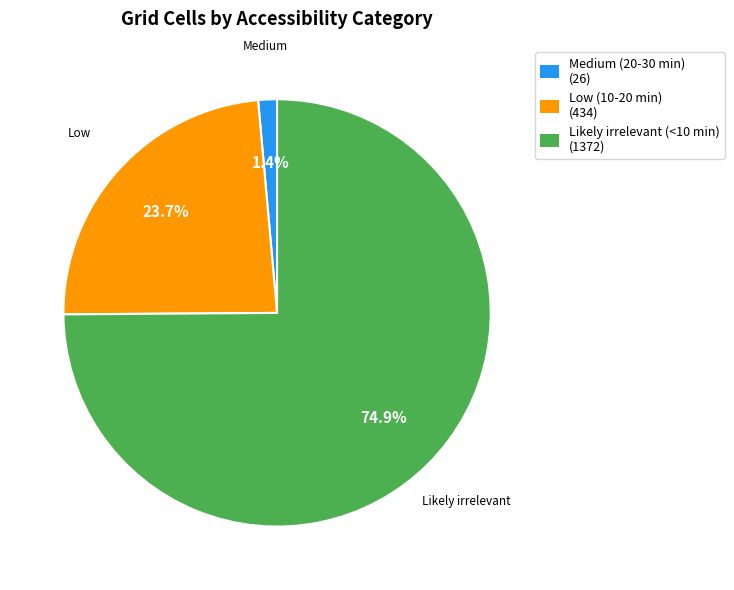

True or false: Medium (20-30 min) accounts for 11% of the total.

False